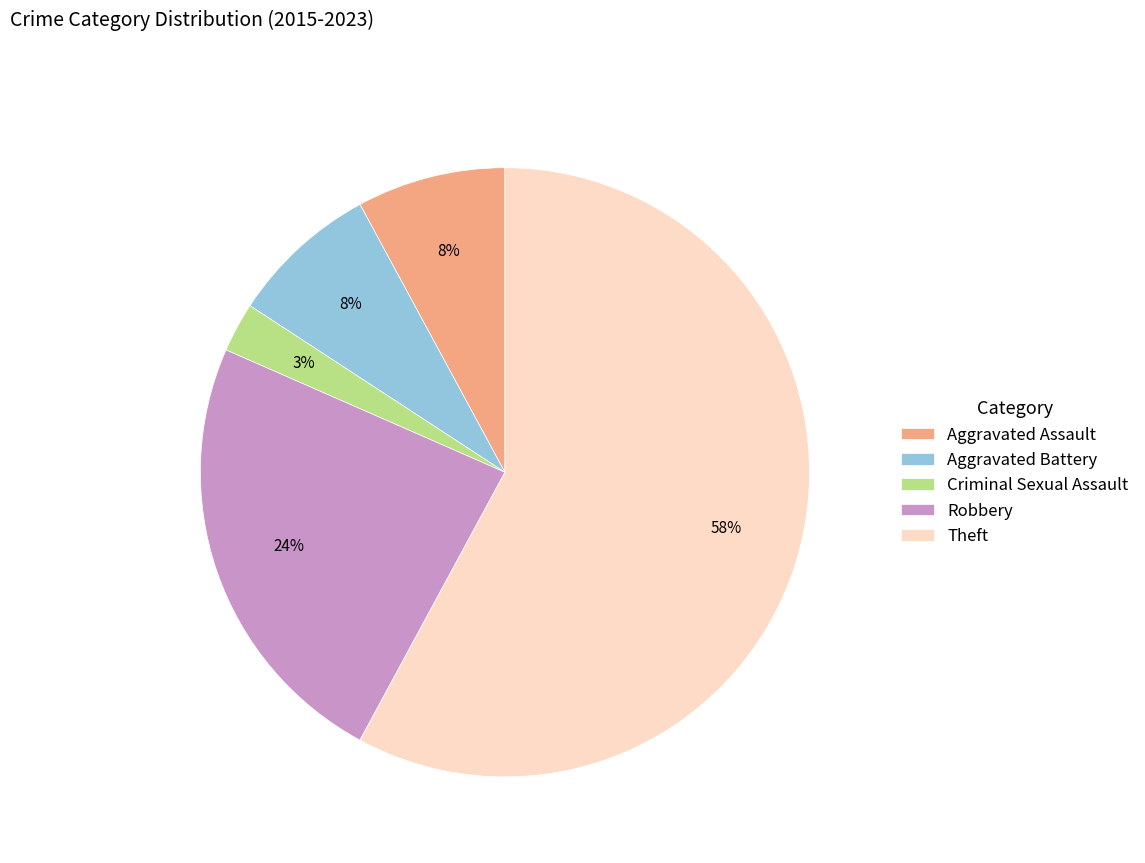

How many slices are in this pie chart?

5